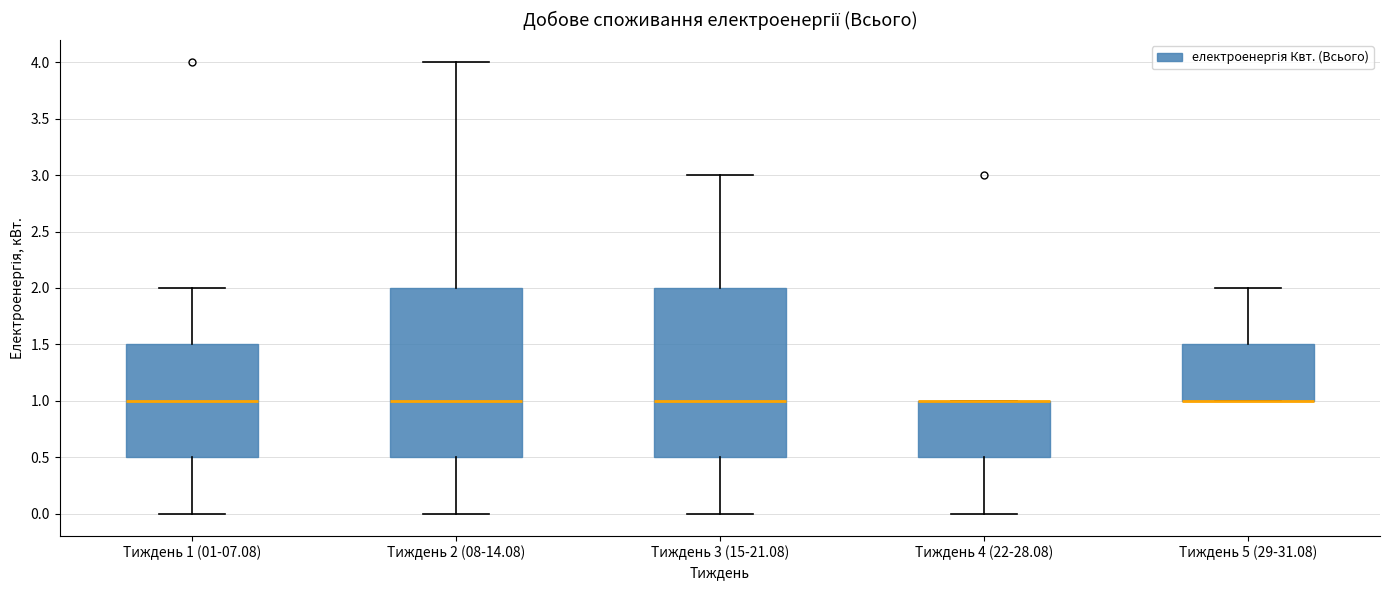

Reading left to right, read every box against the y-axis: the position of its median line, the range the box covers, and the ends of its whiskers. The values are not printed on the chart, so give them approximately, as read against the axis.

Тиждень 1 (01-07.08): median 1.0, box 0.5 to 1.5, whiskers 0.0 to 2.0
Тиждень 2 (08-14.08): median 1.0, box 0.5 to 2.0, whiskers 0.0 to 4.0
Тиждень 3 (15-21.08): median 1.0, box 0.5 to 2.0, whiskers 0.0 to 3.0
Тиждень 4 (22-28.08): median 1.0 (drawn on the box's upper edge), box 0.5 to 1.0, whiskers 0.0 to 1.0
Тиждень 5 (29-31.08): median 1.0 (drawn on the box's lower edge), box 1.0 to 1.5, whiskers 1.0 to 2.0